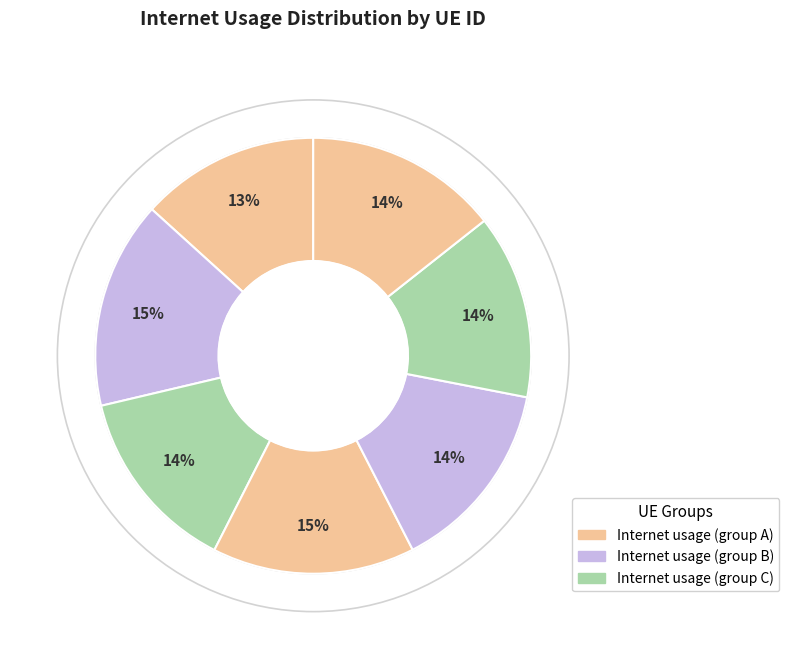

How many segments does this pie chart have?

7